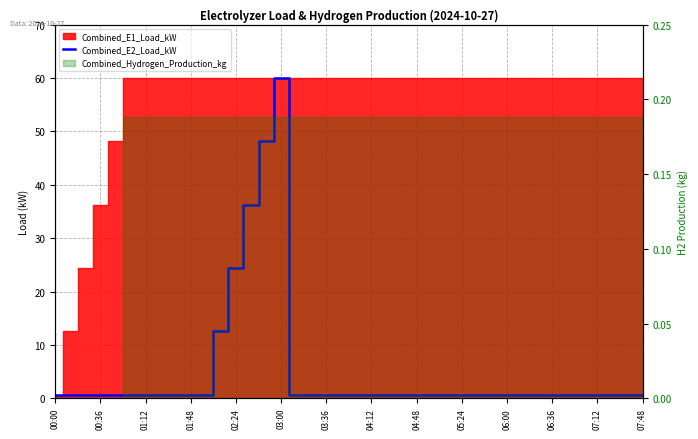

What is the difference between the maximum and minimum values?

59.4